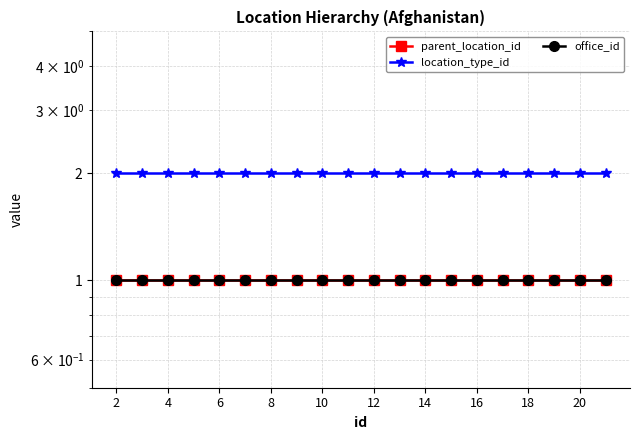

Is the value of parent_location_id at 4 greater than the value of office_id at 8?

No